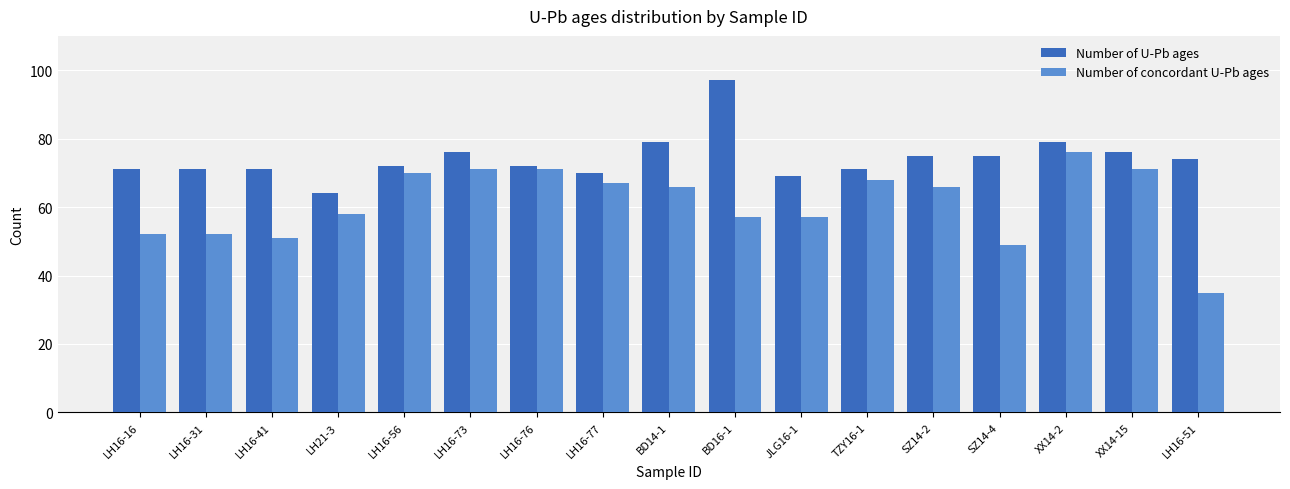

What is the value of the Number of U-Pb ages bar at the 3rd from the left?

71